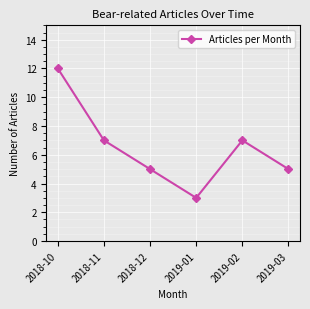

At which category does the data reach its first local peak?

2019-02